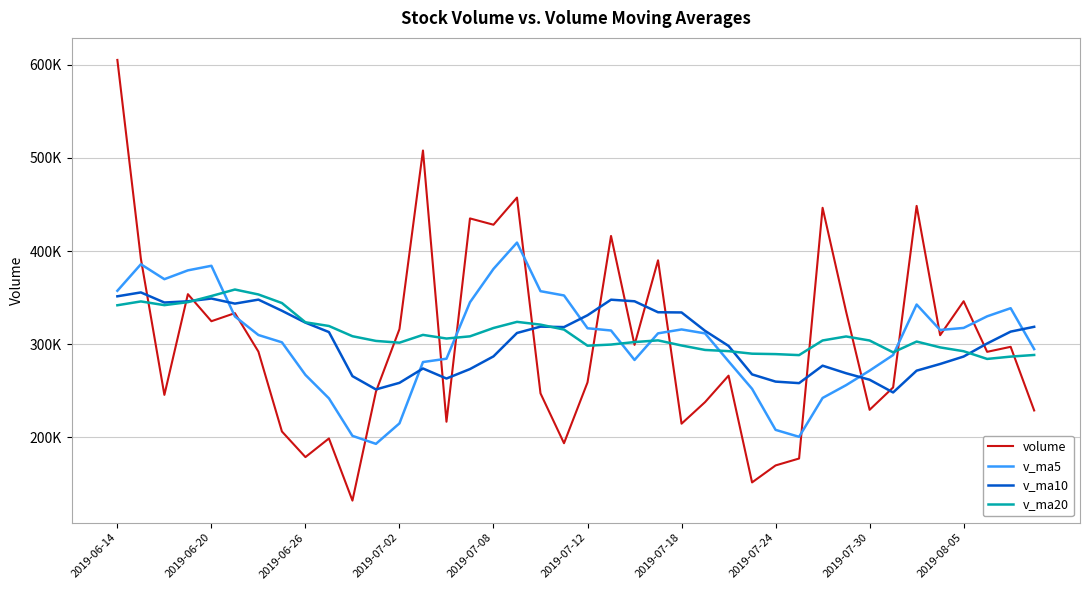

What is the minimum value for volume?

132221.7